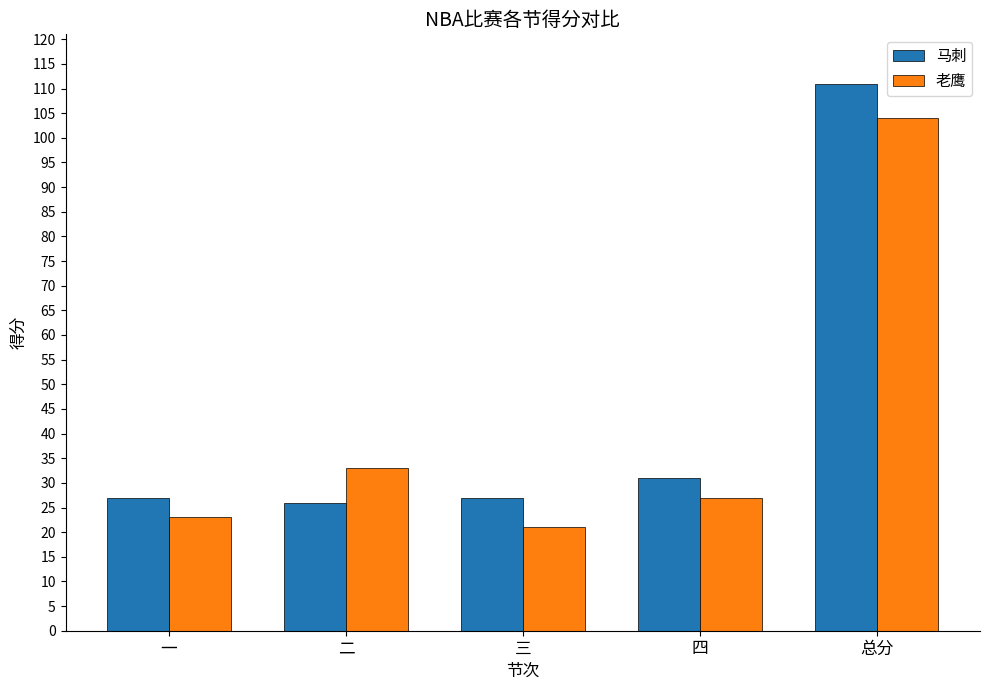

At which category is the sum across all series the highest?

总分